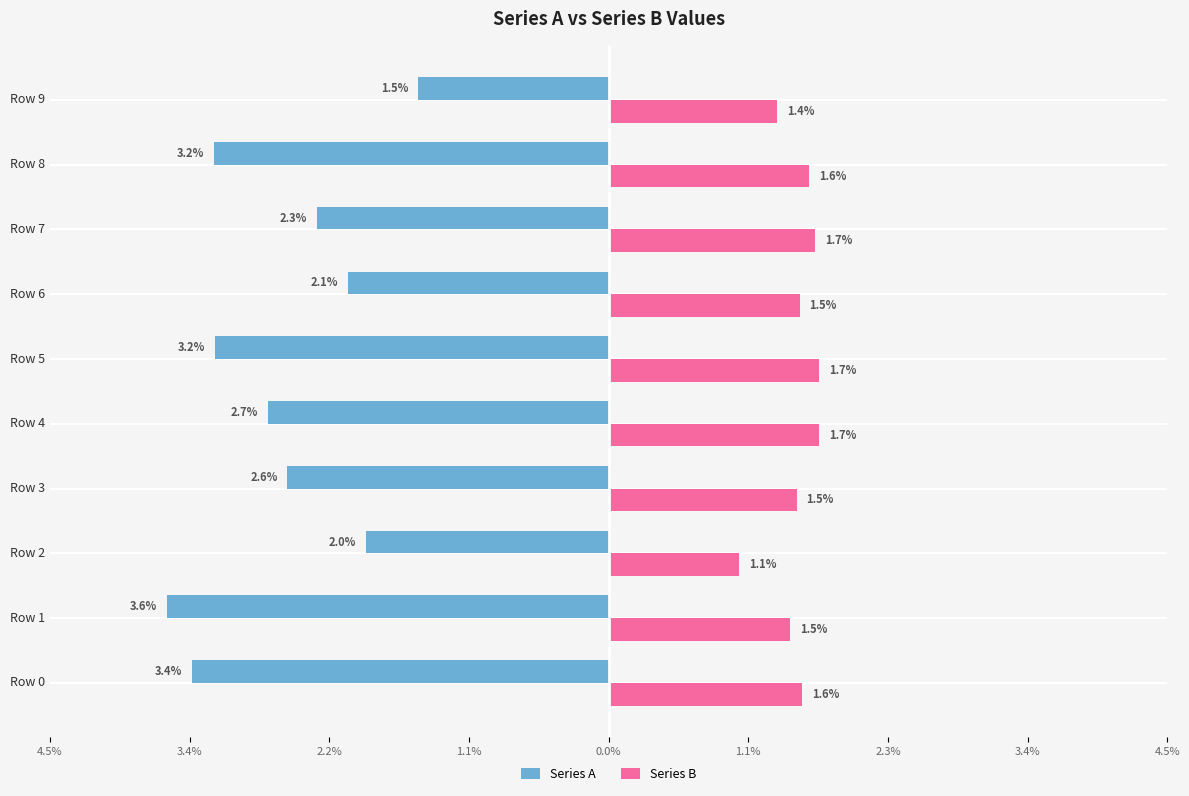

What are all the series names shown in the legend?

Series A, Series B